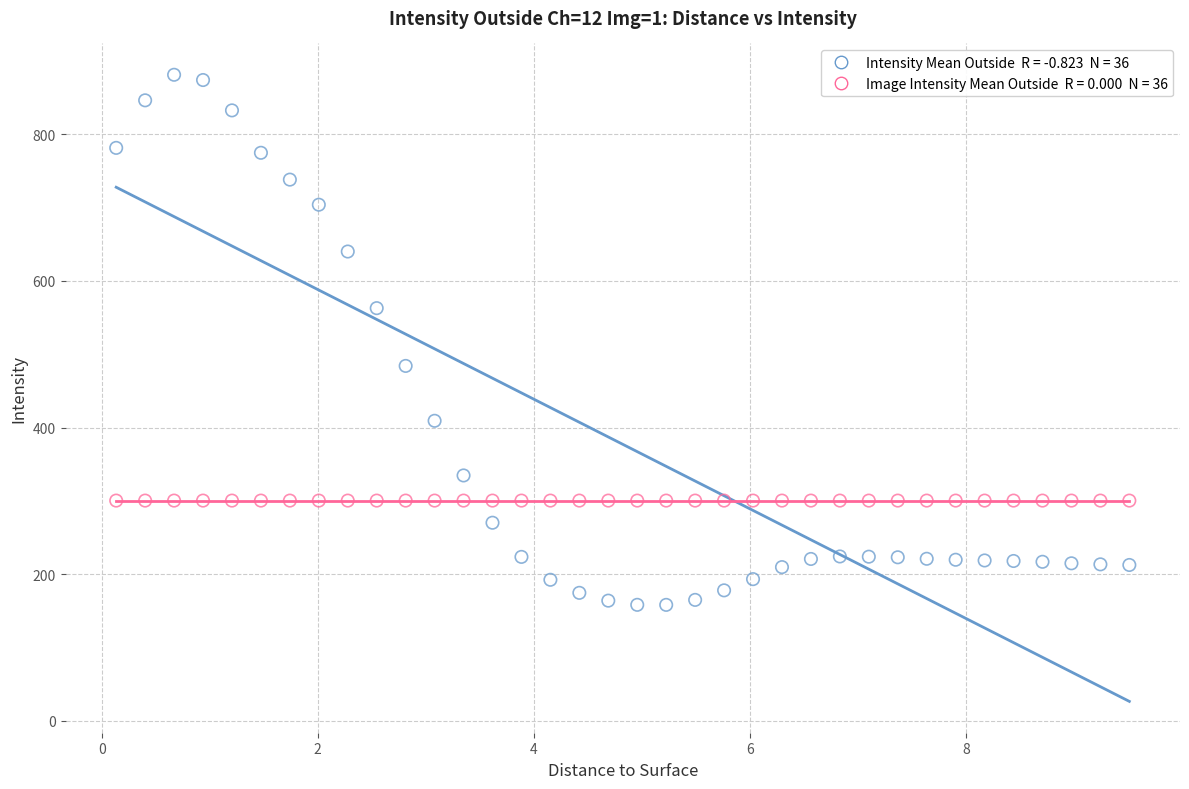

Count the number of points in this scatter plot.

72